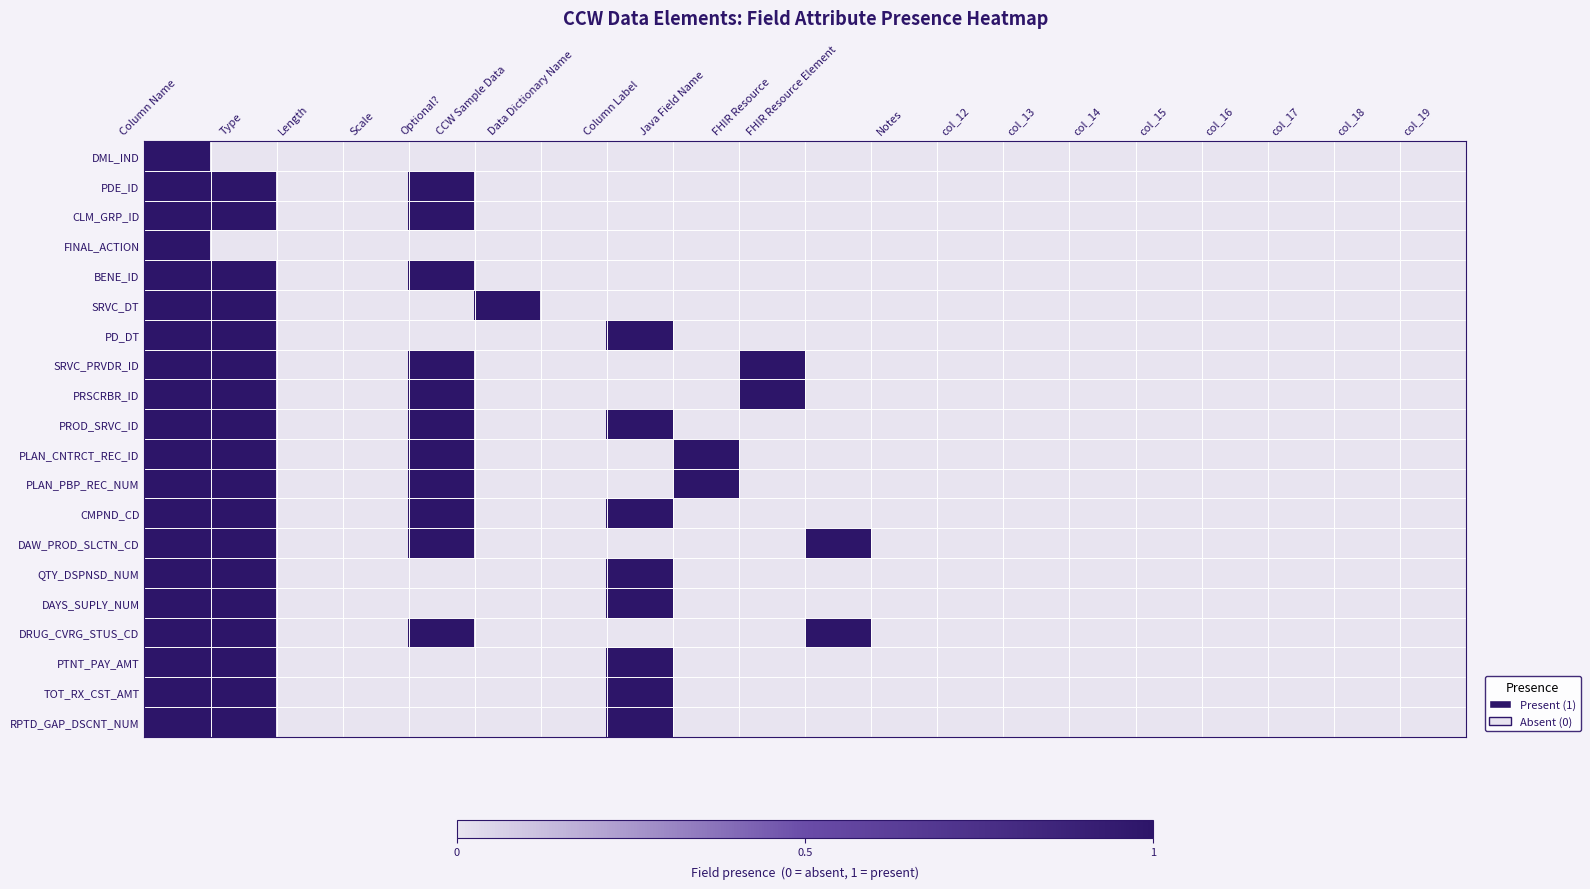

Reading left to right, list all the values displayed in this chart.

DML_IND: Column Name=1	Type=0	Length=0	Scale=0	Optional?=0	CCW Sample Data=0	Data Dictionary Name=0	Column Label=0	Java Field Name=0	FHIR Resource=0	FHIR Resource Element=0	Notes=0	col_12=0	col_13=0	col_14=0	col_15=0	col_16=0	col_17=0	col_18=0	col_19=0
PDE_ID: Column Name=1	Type=1	Length=0	Scale=0	Optional?=1	CCW Sample Data=0	Data Dictionary Name=0	Column Label=0	Java Field Name=0	FHIR Resource=0	FHIR Resource Element=0	Notes=0	col_12=0	col_13=0	col_14=0	col_15=0	col_16=0	col_17=0	col_18=0	col_19=0
CLM_GRP_ID: Column Name=1	Type=1	Length=0	Scale=0	Optional?=1	CCW Sample Data=0	Data Dictionary Name=0	Column Label=0	Java Field Name=0	FHIR Resource=0	FHIR Resource Element=0	Notes=0	col_12=0	col_13=0	col_14=0	col_15=0	col_16=0	col_17=0	col_18=0	col_19=0
FINAL_ACTION: Column Name=1	Type=0	Length=0	Scale=0	Optional?=0	CCW Sample Data=0	Data Dictionary Name=0	Column Label=0	Java Field Name=0	FHIR Resource=0	FHIR Resource Element=0	Notes=0	col_12=0	col_13=0	col_14=0	col_15=0	col_16=0	col_17=0	col_18=0	col_19=0
BENE_ID: Column Name=1	Type=1	Length=0	Scale=0	Optional?=1	CCW Sample Data=0	Data Dictionary Name=0	Column Label=0	Java Field Name=0	FHIR Resource=0	FHIR Resource Element=0	Notes=0	col_12=0	col_13=0	col_14=0	col_15=0	col_16=0	col_17=0	col_18=0	col_19=0
SRVC_DT: Column Name=1	Type=1	Length=0	Scale=0	Optional?=0	CCW Sample Data=1	Data Dictionary Name=0	Column Label=0	Java Field Name=0	FHIR Resource=0	FHIR Resource Element=0	Notes=0	col_12=0	col_13=0	col_14=0	col_15=0	col_16=0	col_17=0	col_18=0	col_19=0
PD_DT: Column Name=1	Type=1	Length=0	Scale=0	Optional?=0	CCW Sample Data=0	Data Dictionary Name=0	Column Label=1	Java Field Name=0	FHIR Resource=0	FHIR Resource Element=0	Notes=0	col_12=0	col_13=0	col_14=0	col_15=0	col_16=0	col_17=0	col_18=0	col_19=0
SRVC_PRVDR_ID: Column Name=1	Type=1	Length=0	Scale=0	Optional?=1	CCW Sample Data=0	Data Dictionary Name=0	Column Label=0	Java Field Name=0	FHIR Resource=1	FHIR Resource Element=0	Notes=0	col_12=0	col_13=0	col_14=0	col_15=0	col_16=0	col_17=0	col_18=0	col_19=0
PRSCRBR_ID: Column Name=1	Type=1	Length=0	Scale=0	Optional?=1	CCW Sample Data=0	Data Dictionary Name=0	Column Label=0	Java Field Name=0	FHIR Resource=1	FHIR Resource Element=0	Notes=0	col_12=0	col_13=0	col_14=0	col_15=0	col_16=0	col_17=0	col_18=0	col_19=0
PROD_SRVC_ID: Column Name=1	Type=1	Length=0	Scale=0	Optional?=1	CCW Sample Data=0	Data Dictionary Name=0	Column Label=1	Java Field Name=0	FHIR Resource=0	FHIR Resource Element=0	Notes=0	col_12=0	col_13=0	col_14=0	col_15=0	col_16=0	col_17=0	col_18=0	col_19=0
PLAN_CNTRCT_REC_ID: Column Name=1	Type=1	Length=0	Scale=0	Optional?=1	CCW Sample Data=0	Data Dictionary Name=0	Column Label=0	Java Field Name=1	FHIR Resource=0	FHIR Resource Element=0	Notes=0	col_12=0	col_13=0	col_14=0	col_15=0	col_16=0	col_17=0	col_18=0	col_19=0
PLAN_PBP_REC_NUM: Column Name=1	Type=1	Length=0	Scale=0	Optional?=1	CCW Sample Data=0	Data Dictionary Name=0	Column Label=0	Java Field Name=1	FHIR Resource=0	FHIR Resource Element=0	Notes=0	col_12=0	col_13=0	col_14=0	col_15=0	col_16=0	col_17=0	col_18=0	col_19=0
CMPND_CD: Column Name=1	Type=1	Length=0	Scale=0	Optional?=1	CCW Sample Data=0	Data Dictionary Name=0	Column Label=1	Java Field Name=0	FHIR Resource=0	FHIR Resource Element=0	Notes=0	col_12=0	col_13=0	col_14=0	col_15=0	col_16=0	col_17=0	col_18=0	col_19=0
DAW_PROD_SLCTN_CD: Column Name=1	Type=1	Length=0	Scale=0	Optional?=1	CCW Sample Data=0	Data Dictionary Name=0	Column Label=0	Java Field Name=0	FHIR Resource=0	FHIR Resource Element=1	Notes=0	col_12=0	col_13=0	col_14=0	col_15=0	col_16=0	col_17=0	col_18=0	col_19=0
QTY_DSPNSD_NUM: Column Name=1	Type=1	Length=0	Scale=0	Optional?=0	CCW Sample Data=0	Data Dictionary Name=0	Column Label=1	Java Field Name=0	FHIR Resource=0	FHIR Resource Element=0	Notes=0	col_12=0	col_13=0	col_14=0	col_15=0	col_16=0	col_17=0	col_18=0	col_19=0
DAYS_SUPLY_NUM: Column Name=1	Type=1	Length=0	Scale=0	Optional?=0	CCW Sample Data=0	Data Dictionary Name=0	Column Label=1	Java Field Name=0	FHIR Resource=0	FHIR Resource Element=0	Notes=0	col_12=0	col_13=0	col_14=0	col_15=0	col_16=0	col_17=0	col_18=0	col_19=0
DRUG_CVRG_STUS_CD: Column Name=1	Type=1	Length=0	Scale=0	Optional?=1	CCW Sample Data=0	Data Dictionary Name=0	Column Label=0	Java Field Name=0	FHIR Resource=0	FHIR Resource Element=1	Notes=0	col_12=0	col_13=0	col_14=0	col_15=0	col_16=0	col_17=0	col_18=0	col_19=0
PTNT_PAY_AMT: Column Name=1	Type=1	Length=0	Scale=0	Optional?=0	CCW Sample Data=0	Data Dictionary Name=0	Column Label=1	Java Field Name=0	FHIR Resource=0	FHIR Resource Element=0	Notes=0	col_12=0	col_13=0	col_14=0	col_15=0	col_16=0	col_17=0	col_18=0	col_19=0
TOT_RX_CST_AMT: Column Name=1	Type=1	Length=0	Scale=0	Optional?=0	CCW Sample Data=0	Data Dictionary Name=0	Column Label=1	Java Field Name=0	FHIR Resource=0	FHIR Resource Element=0	Notes=0	col_12=0	col_13=0	col_14=0	col_15=0	col_16=0	col_17=0	col_18=0	col_19=0
RPTD_GAP_DSCNT_NUM: Column Name=1	Type=1	Length=0	Scale=0	Optional?=0	CCW Sample Data=0	Data Dictionary Name=0	Column Label=1	Java Field Name=0	FHIR Resource=0	FHIR Resource Element=0	Notes=0	col_12=0	col_13=0	col_14=0	col_15=0	col_16=0	col_17=0	col_18=0	col_19=0